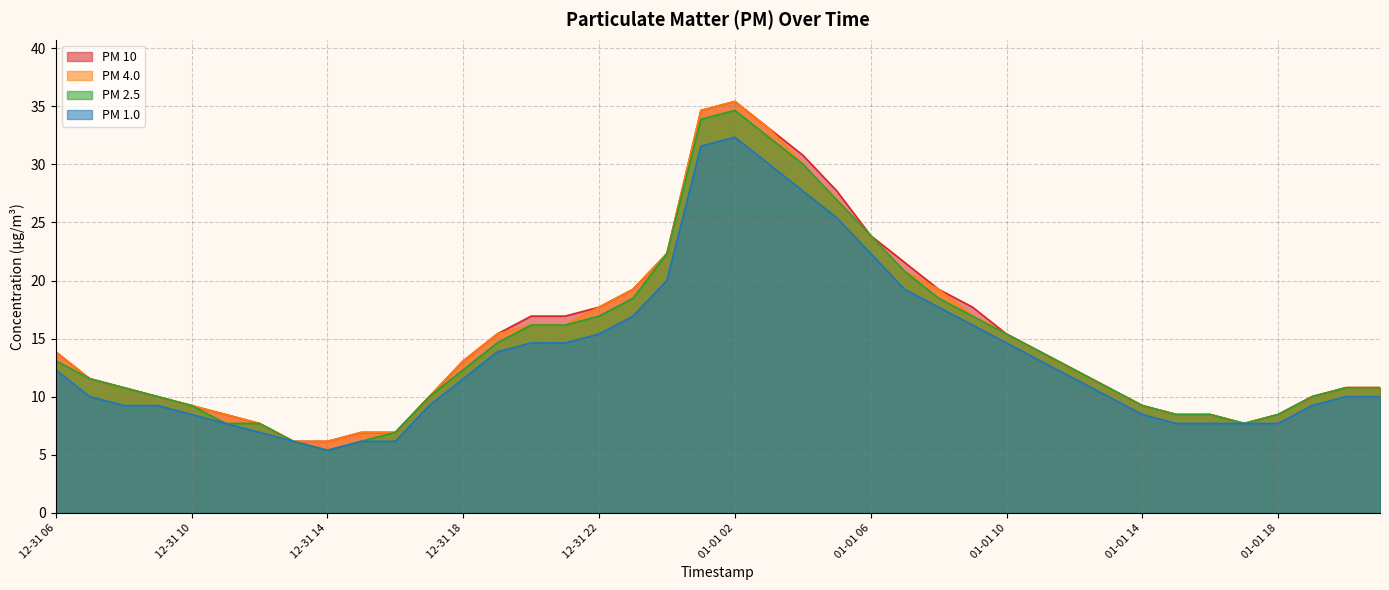

What are all the series names shown in the legend?

PM 10, PM 4.0, PM 2.5, PM 1.0